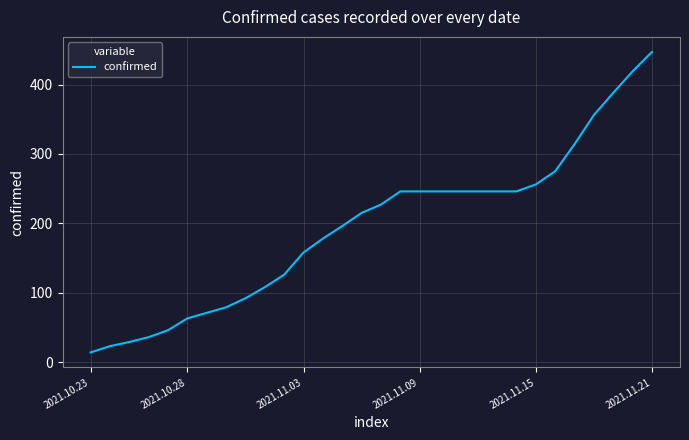

What is the smallest value displayed?

14